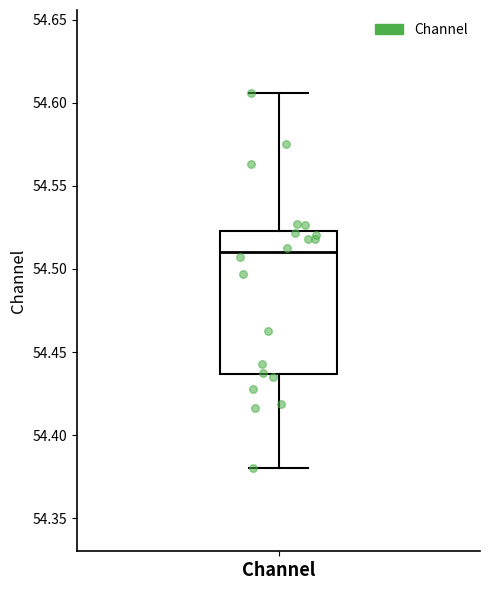

Transcribe this box plot: give where the median line is, the range the box spans, and where the two whiskers end, as read against the y-axis. The values are not printed on the chart, so give them approximately, as read against the axis.

median 54.510, box 54.435 to 54.525, whiskers 54.380 to 54.605